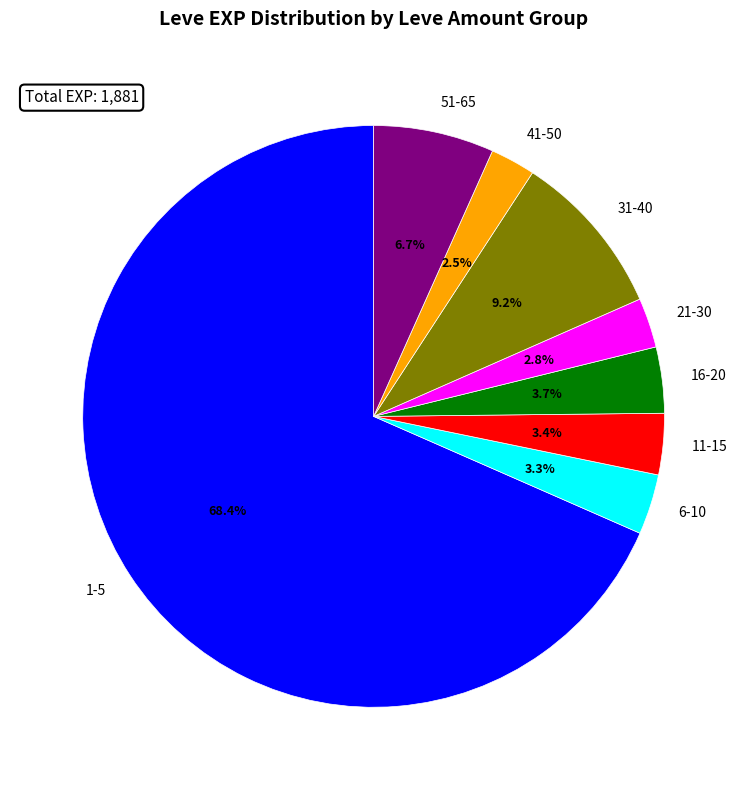

How many segments does this pie chart have?

8